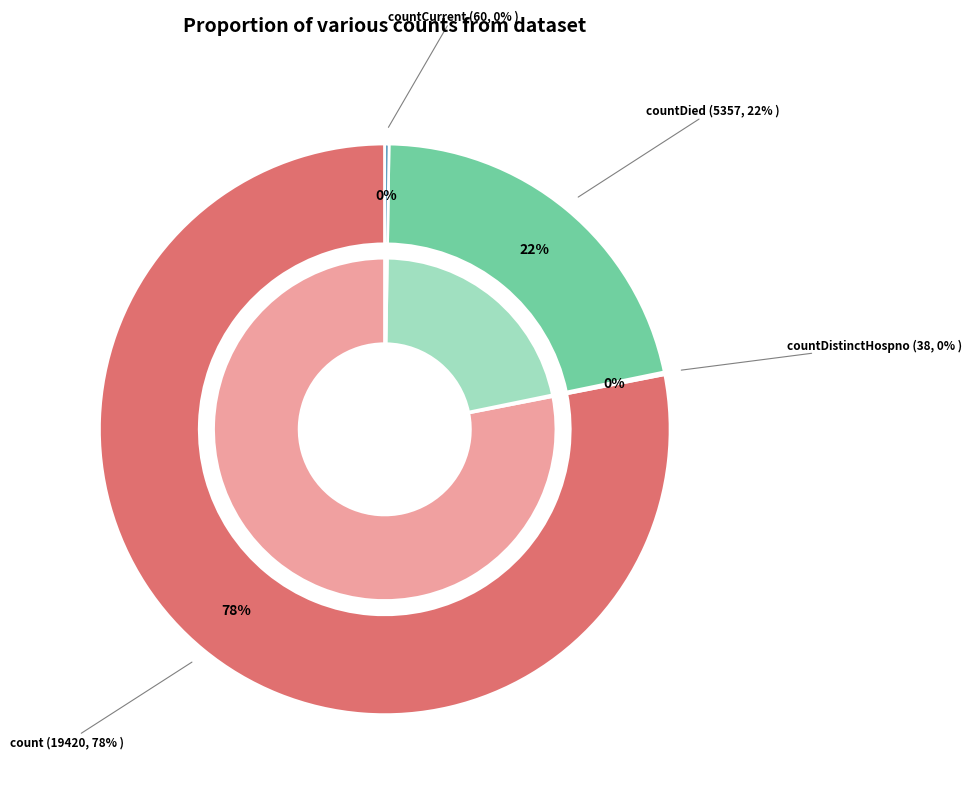

Which category has the biggest portion of the pie?

count